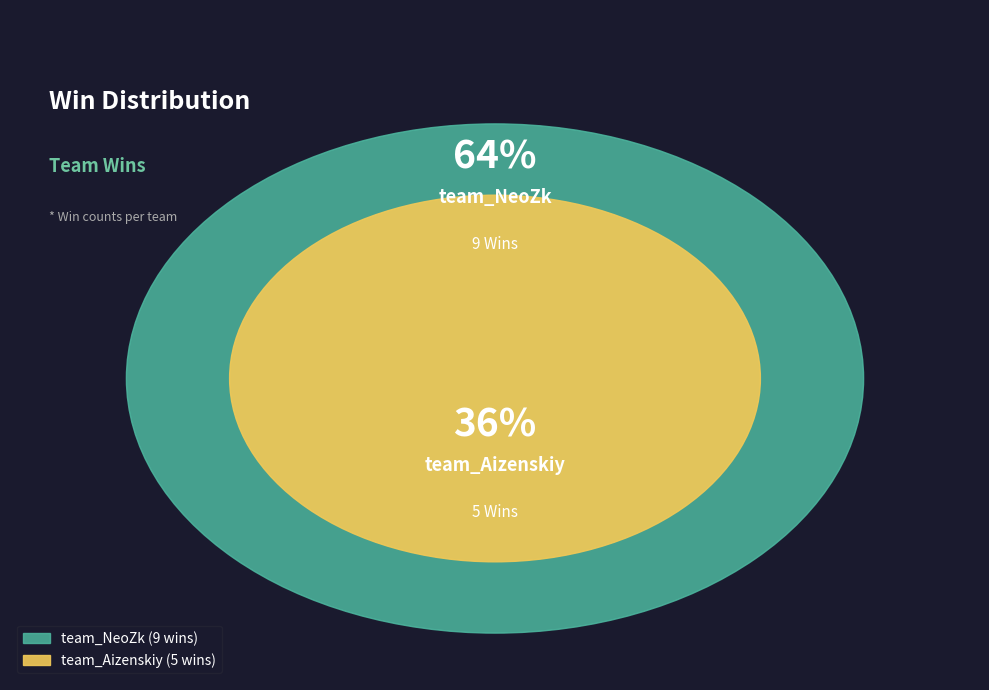

How many slices are in this pie chart?

2